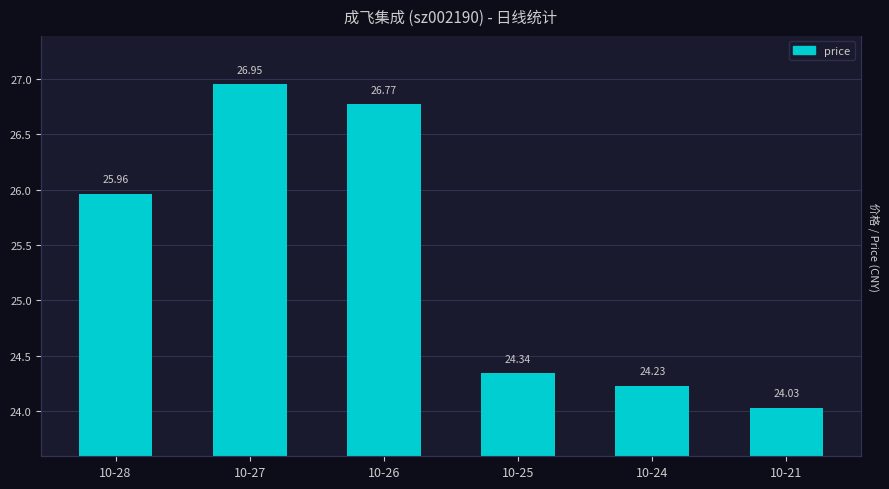

The chart shows a value of 37.0 at 10-24. True or false?

False